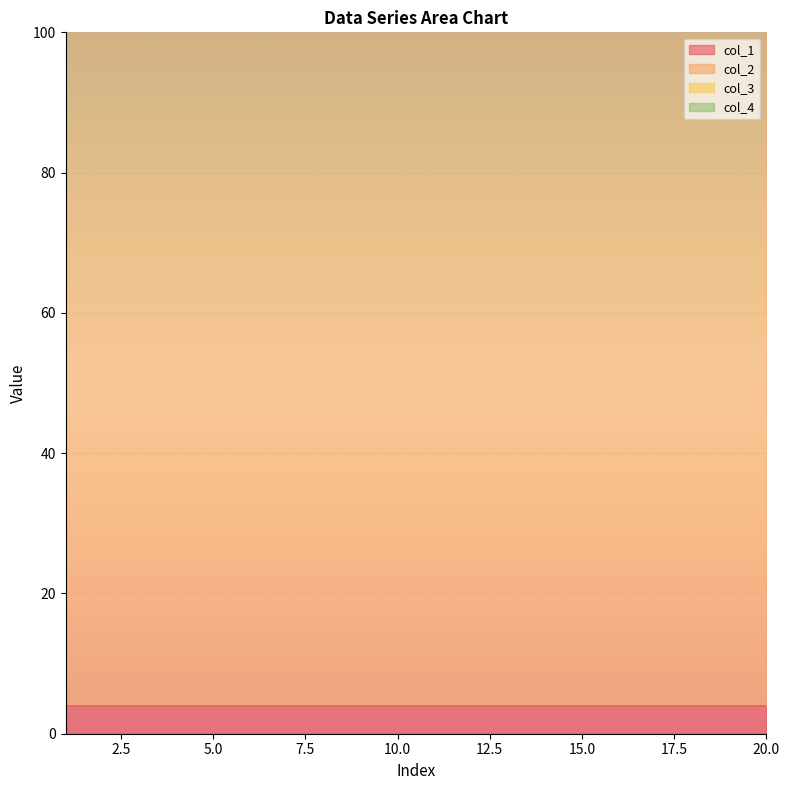

What is the maximum value shown in the chart?

104.0